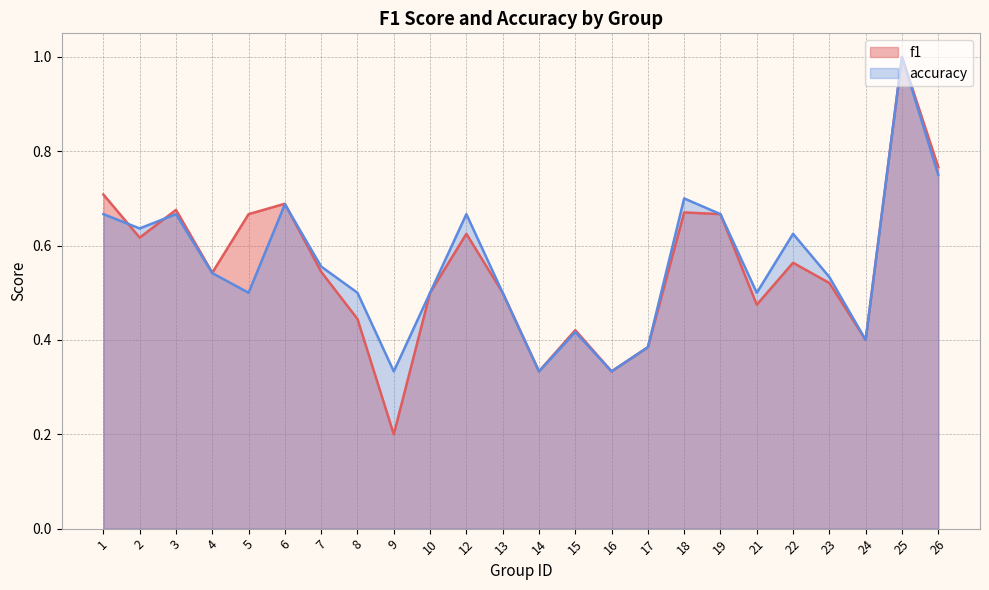

Is it true that accuracy equals 0.4 at 17?

True